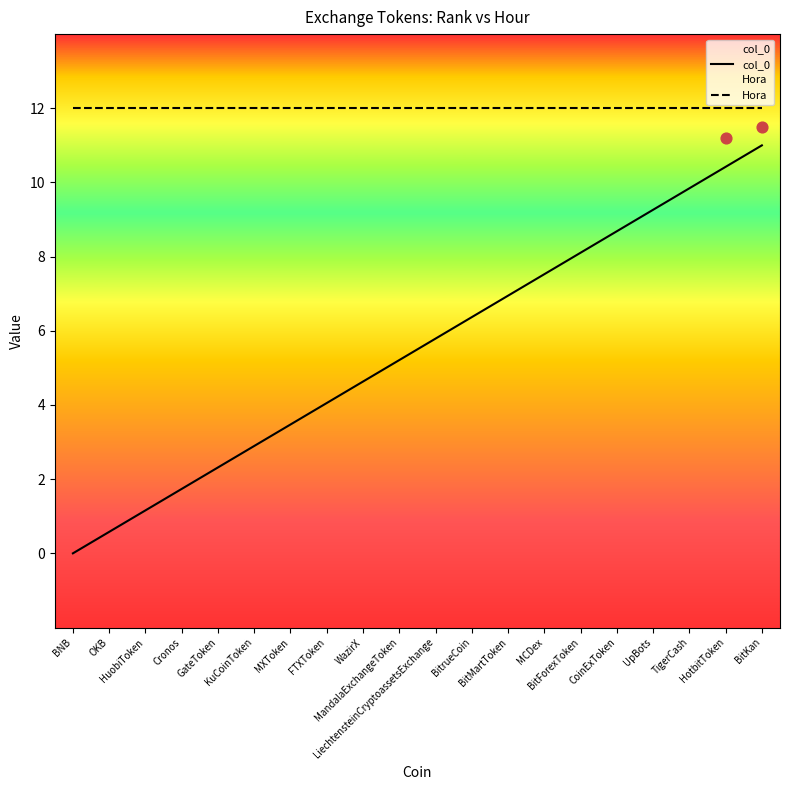

Which series reaches the minimum Y coordinate?

col_0